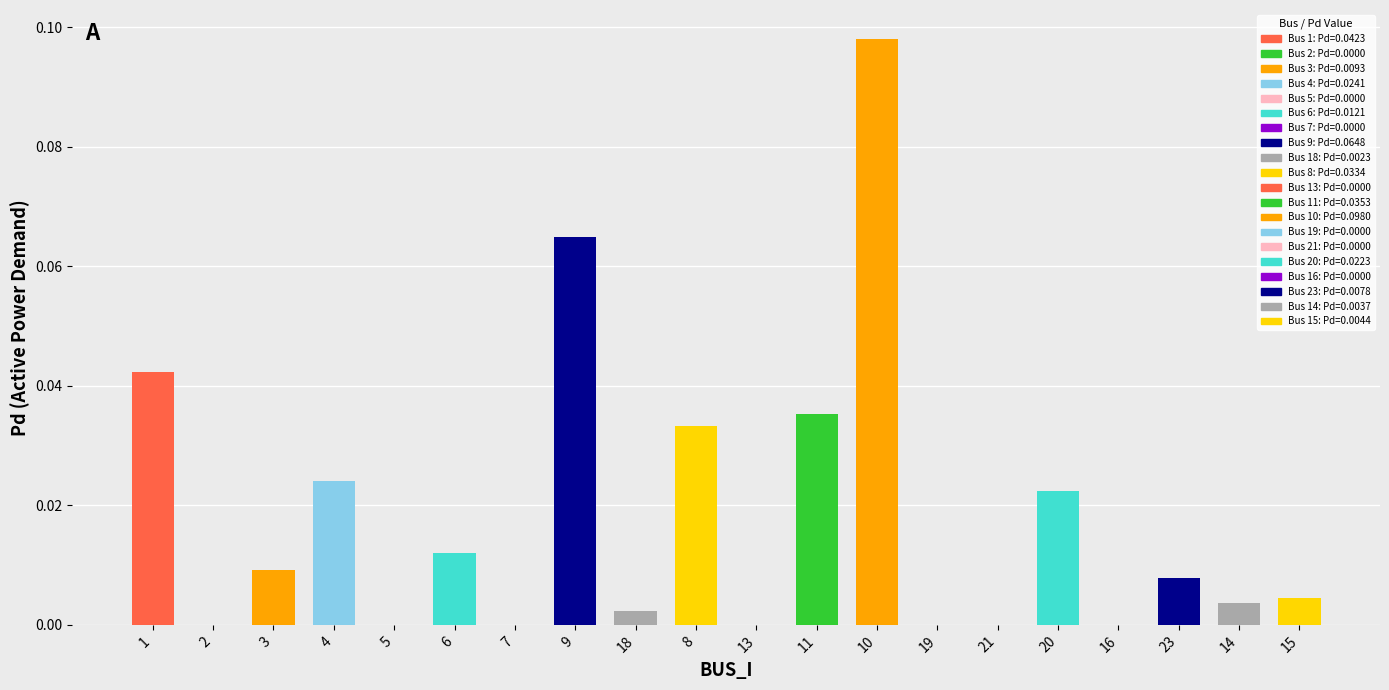

Is it true that the value at 5 is -0.1?

False